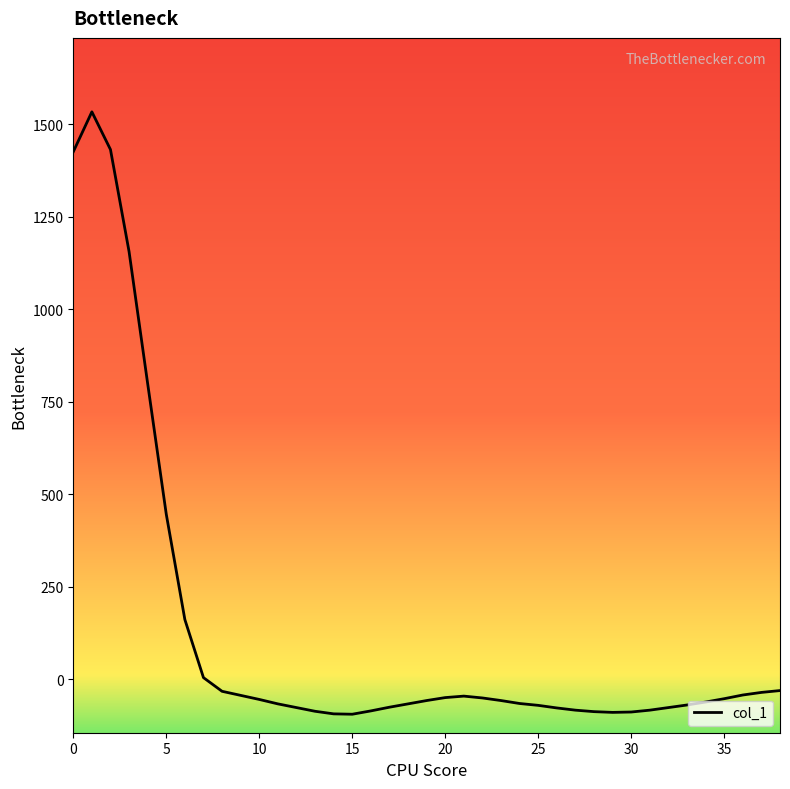

What is the greatest value displayed?

1534